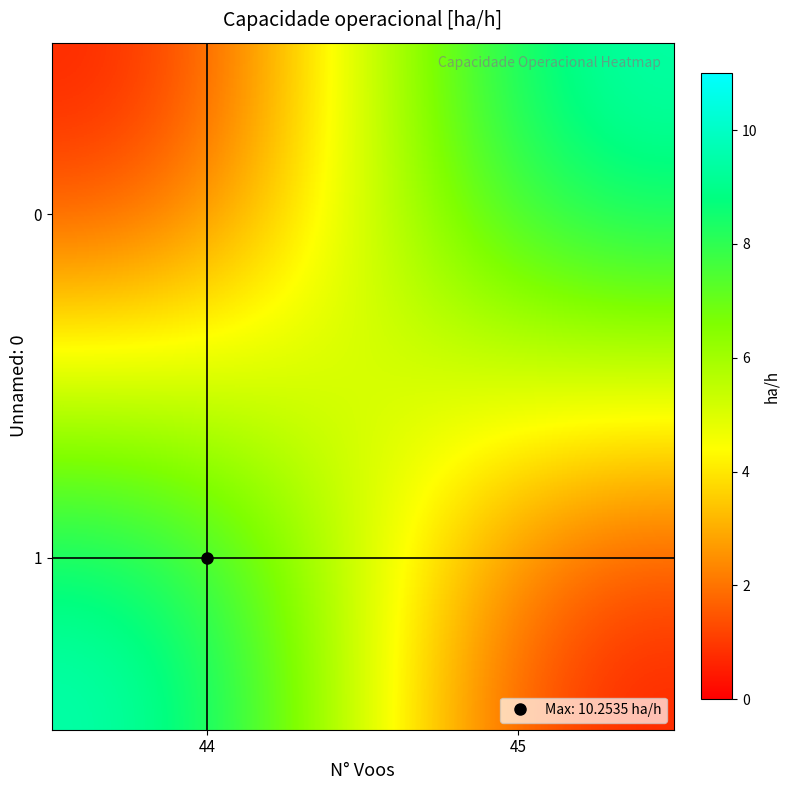

What is the spread (max minus min) of values at 44?

10.3